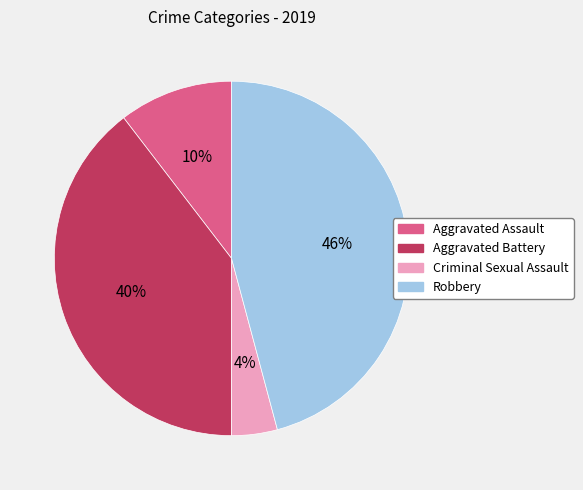

The Aggravated Battery slice represents 25% of the pie. True or false?

False